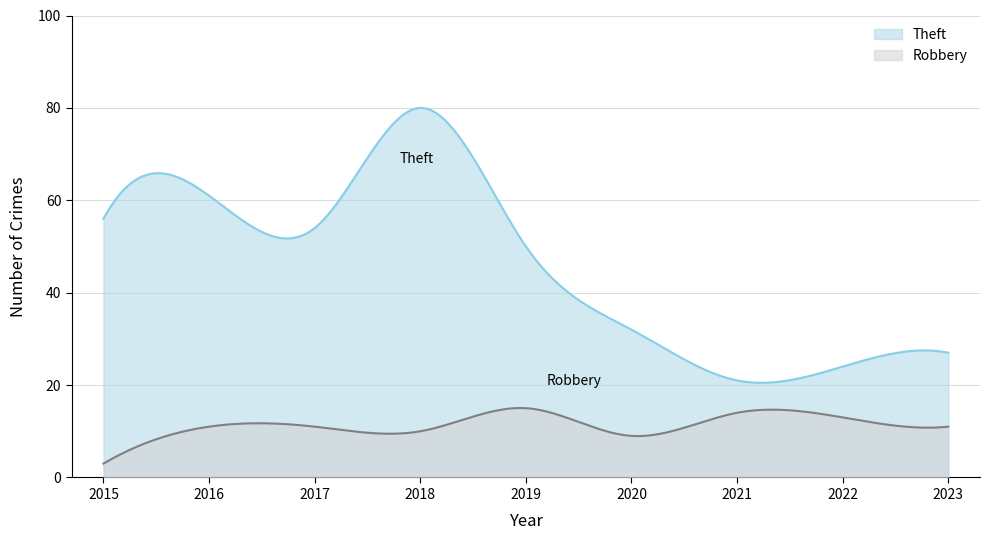

In Robbery, how many points are higher than both neighbors (excluding endpoints)?

3